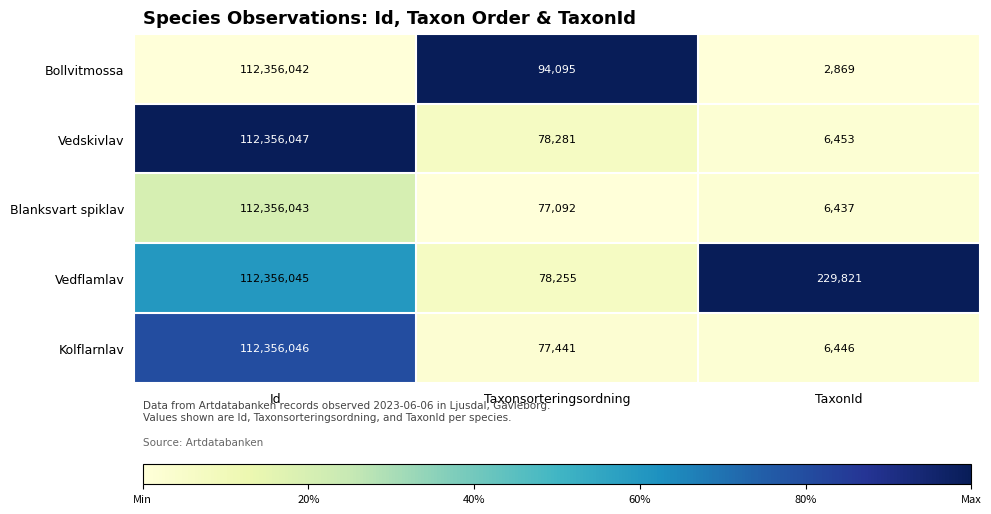

What is the total value across all series at Id?

561780223